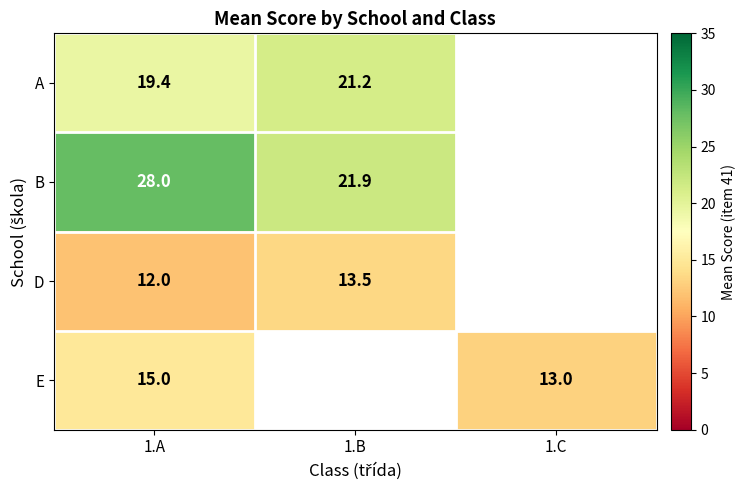

At 1.A, list the series in order from largest to smallest.

B, A, E, D